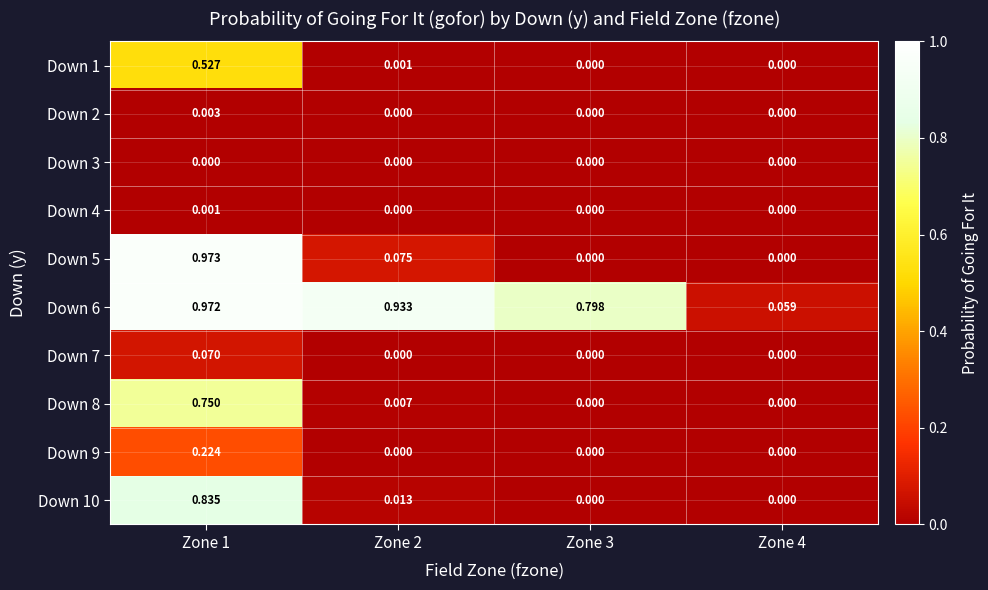

Count the number of data series in this chart.

10